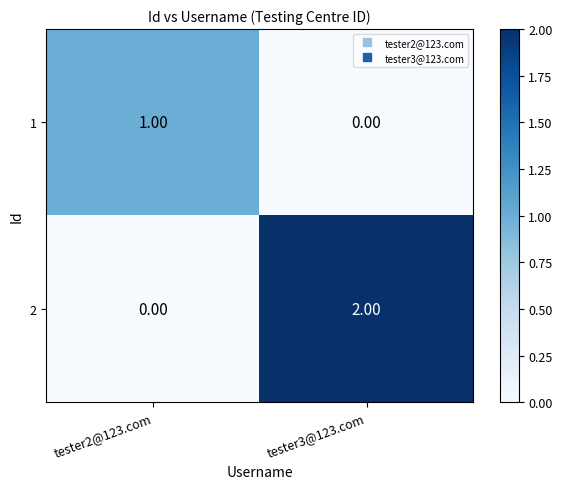

At which category does the chart reach its peak across all series?

tester3@123.com